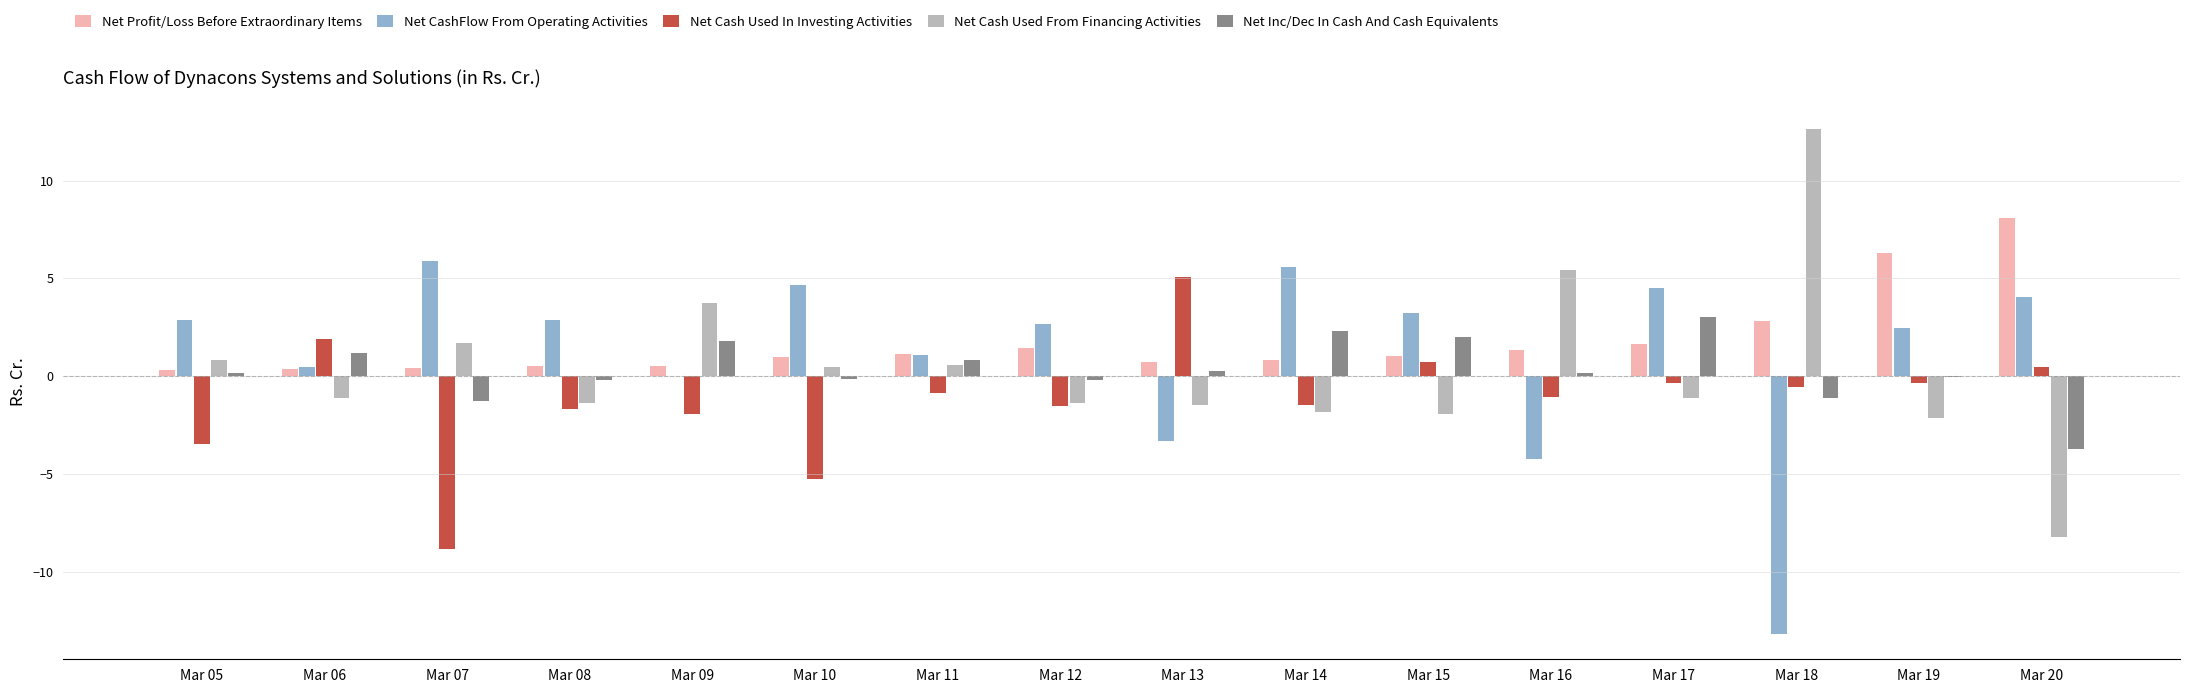

What is the sum of all Net CashFlow From Operating Activities values?

19.5